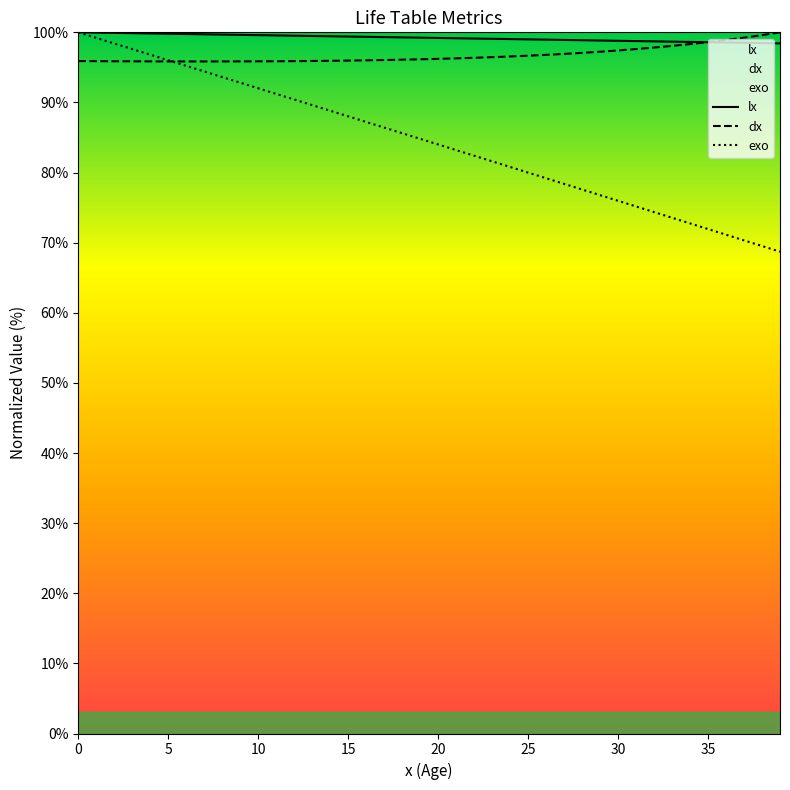

What is the difference between the maximum and minimum values in the lx series?

1.6